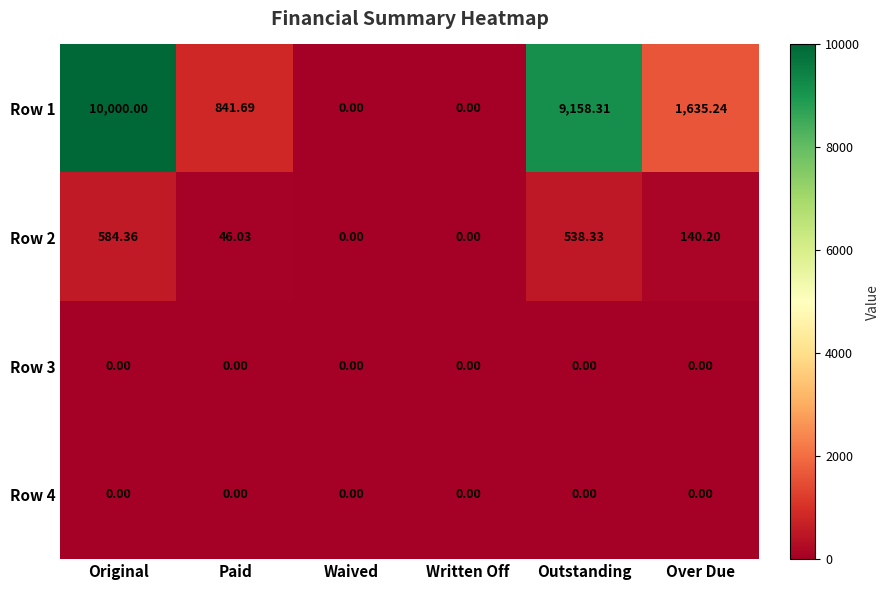

Which series has the largest total across all categories?

Row 1